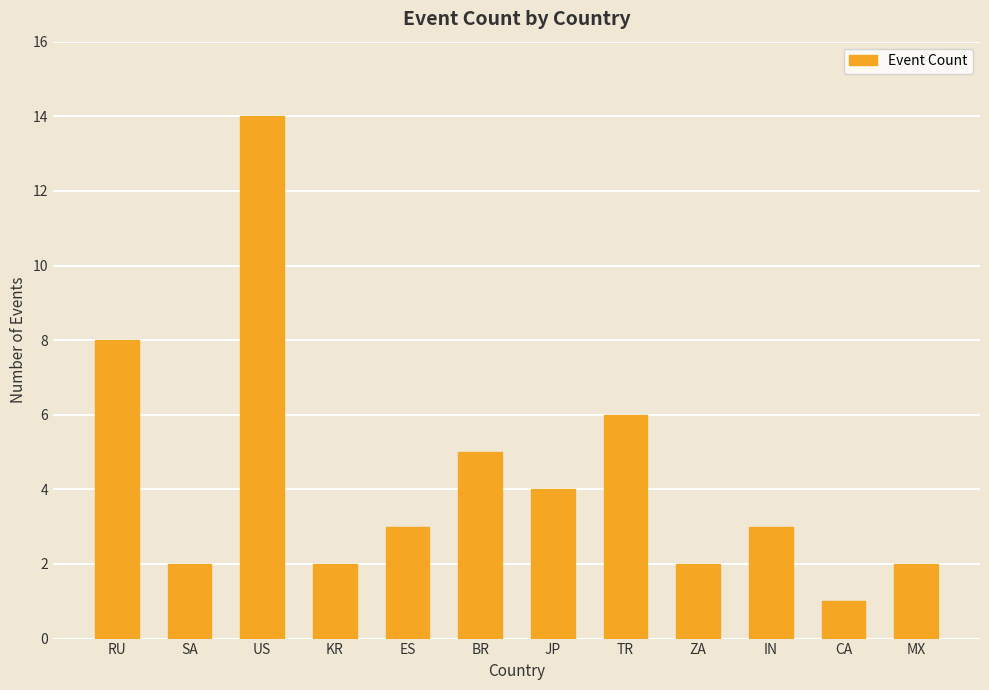

Which category has the highest value across all series?

US